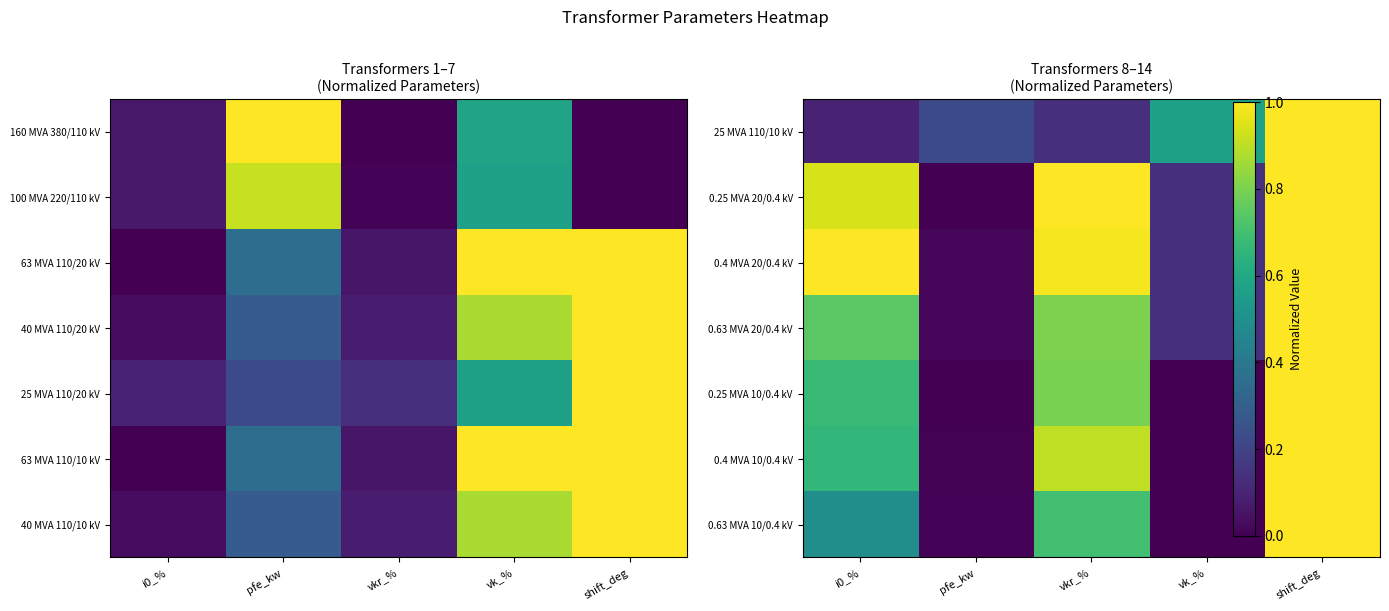

Between pfe_kw and vkr_%, which is larger?

pfe_kw